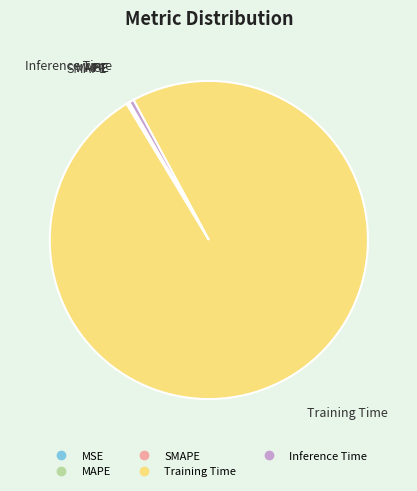

Is there any slice that represents more than half of the pie?

Yes